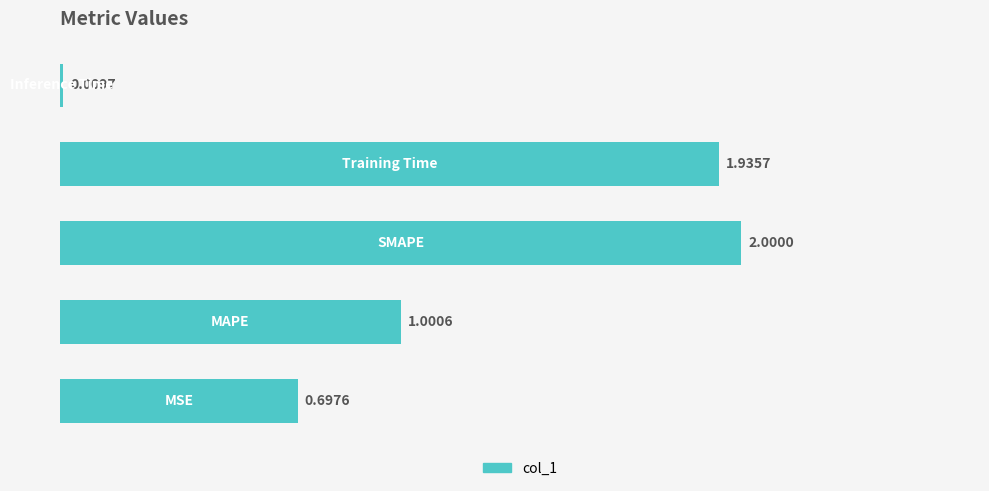

Does the chart contain any negative values?

No